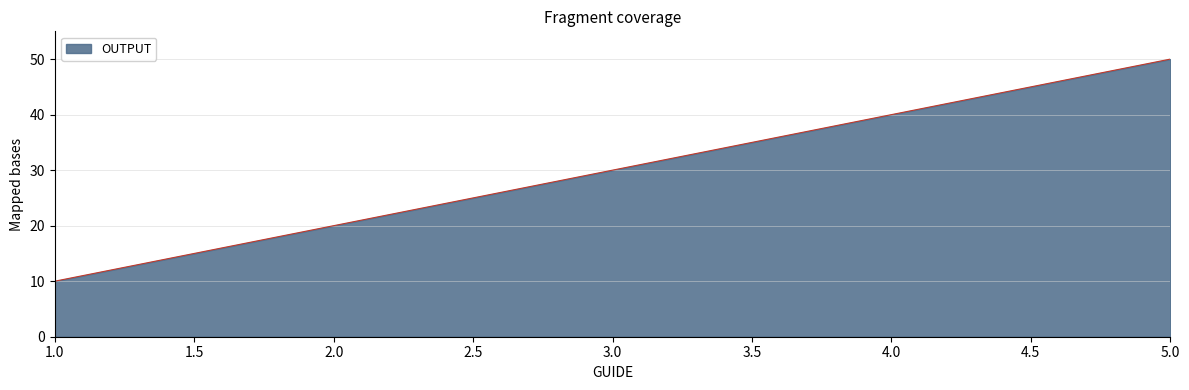

What value does the data have at 3.0?

30